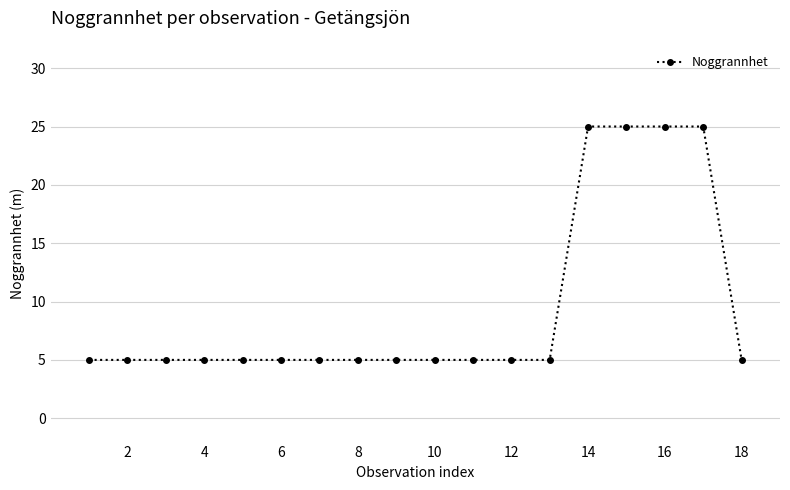

What is the value of the 10th point from the left?

5